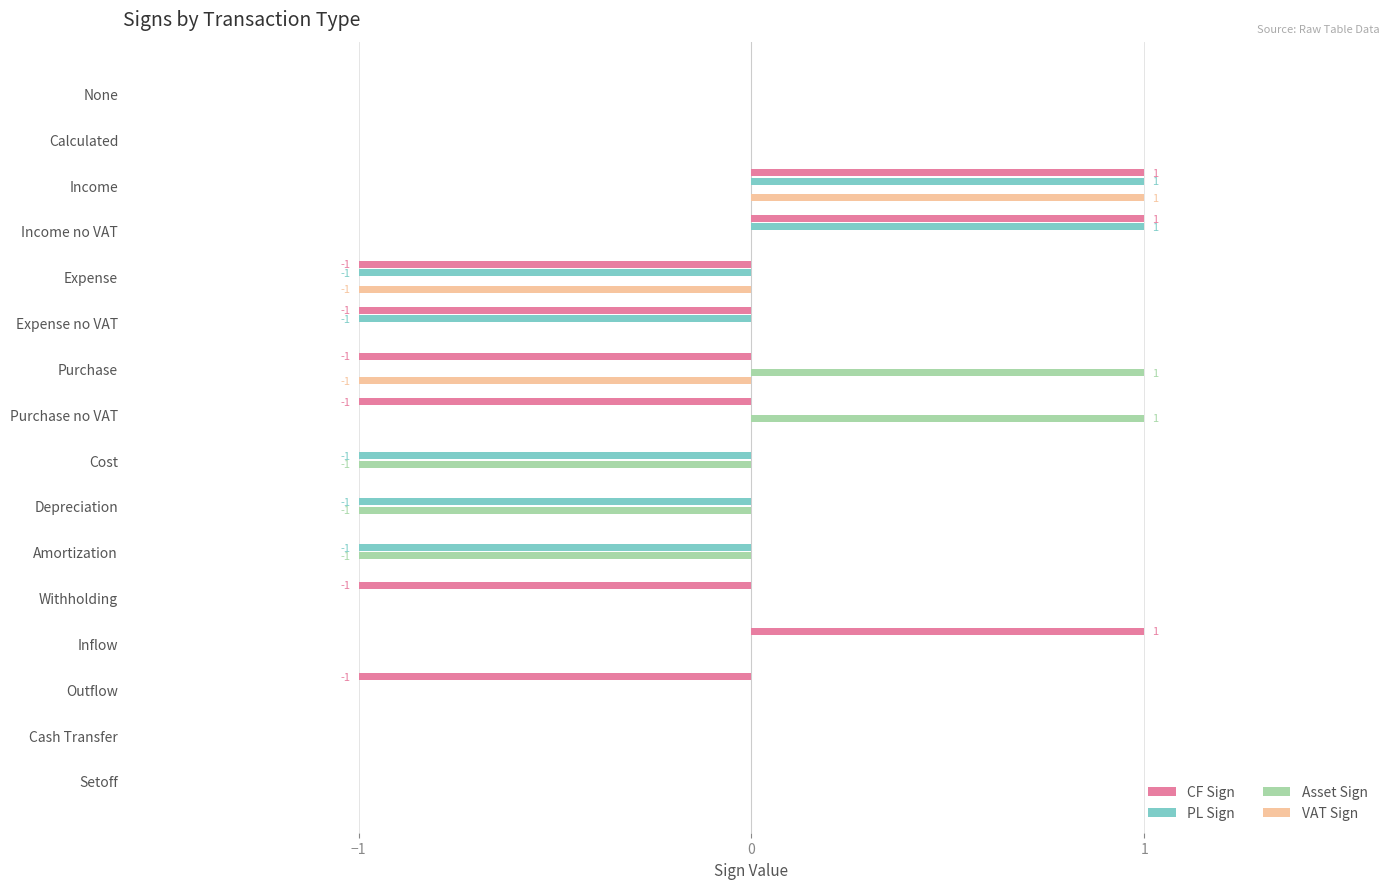

Is it true that CF Sign equals -2 at Expense?

False